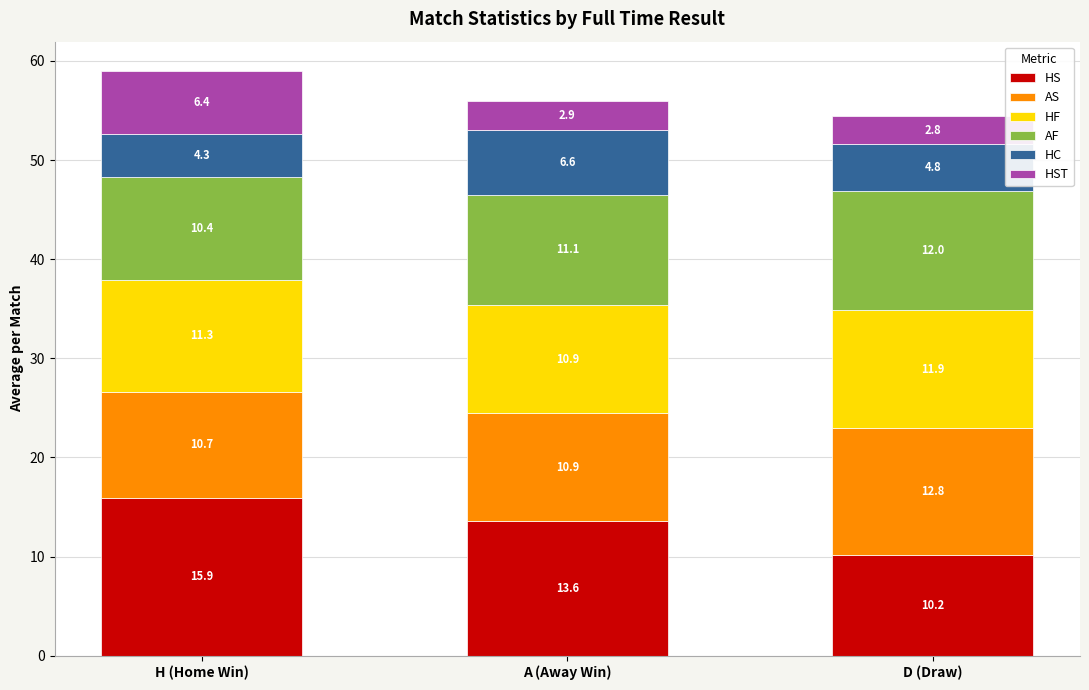

What are all the series names shown in the legend?

HS, AS, HF, AF, HC, HST